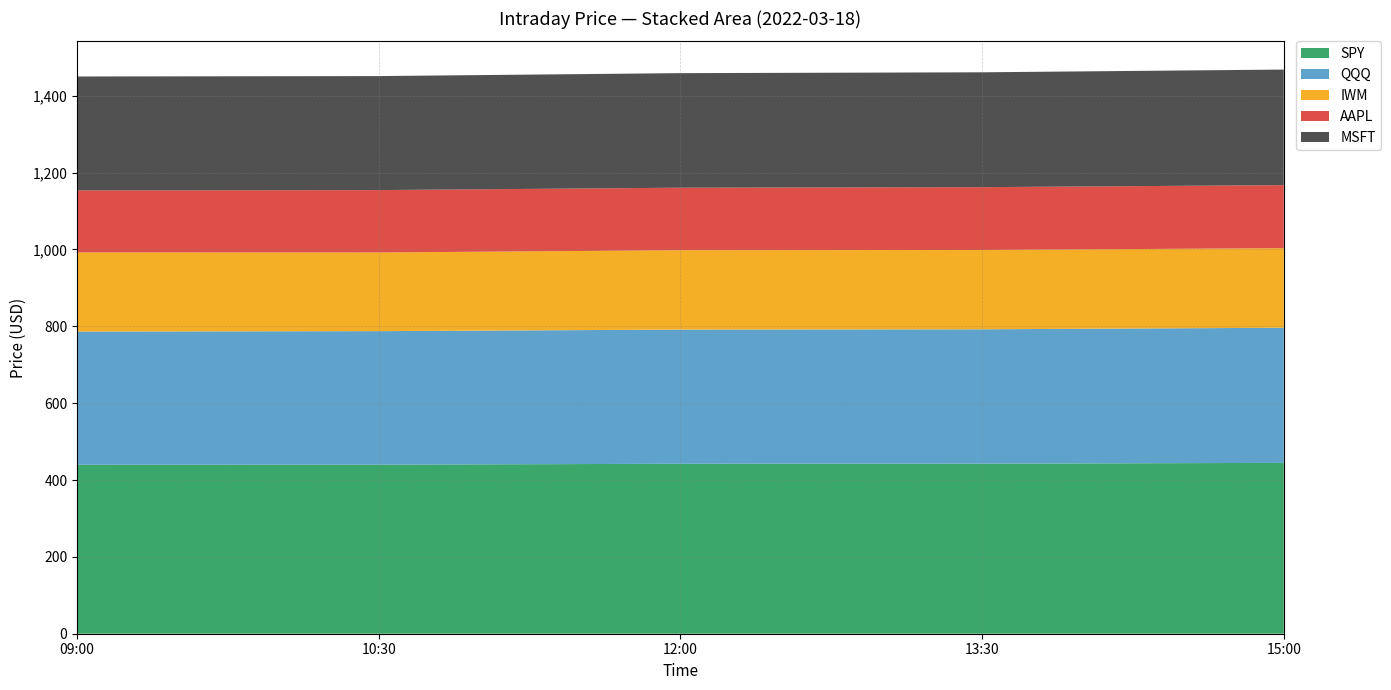

Reading left to right, list all the values displayed in this chart.

SPY: 439.7	440.0	442.3	442.6	444.6
QQQ: 346.6	347.4	349.1	349.7	351.7
IWM: 206.0	204.7	206.6	206.4	207.2
AAPL: 161.4	162.3	162.6	163.4	164.0
MSFT: 296.4	296.7	298.1	298.9	300.7